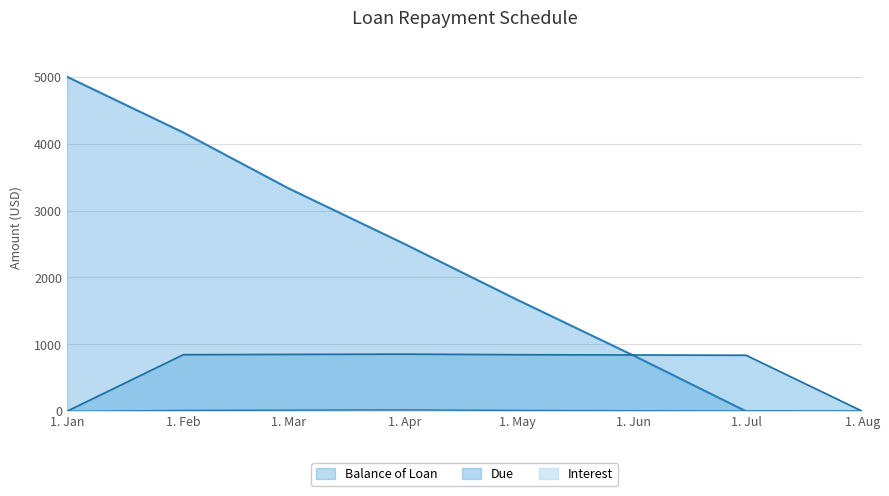

Does the chart display data point markers on the line(s)?

No